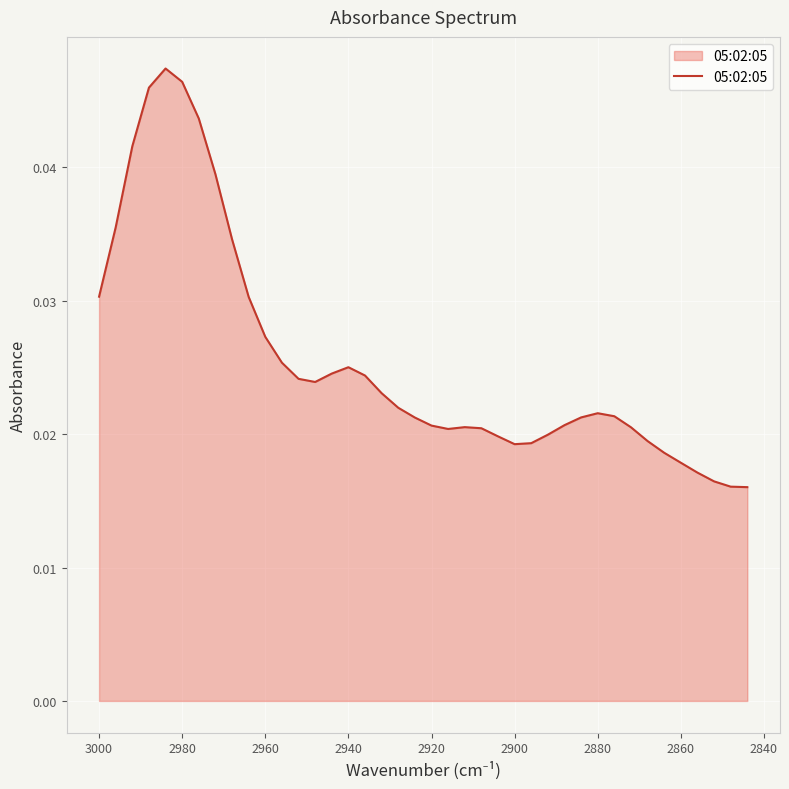

How many lines are shown in the chart?

1